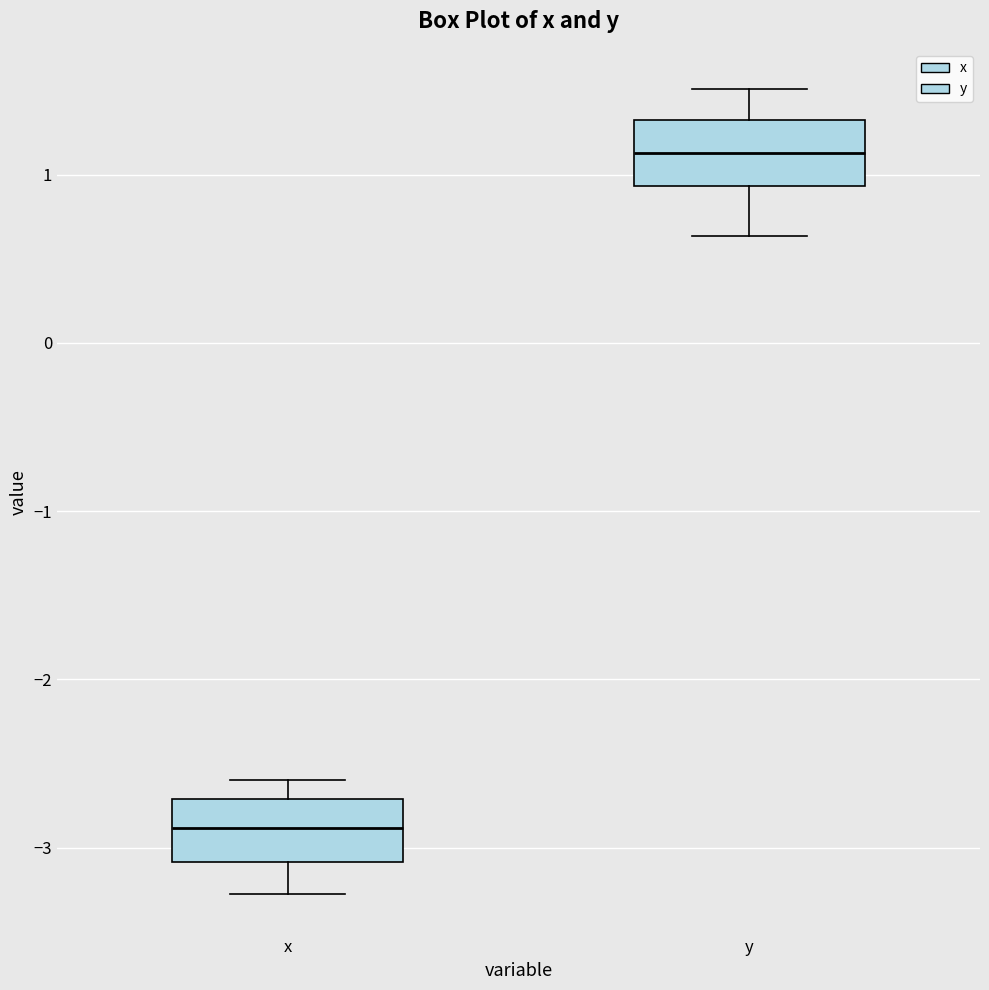

Where does the median line of the box for x sit on the y-axis? The values are not printed on the chart, so give them approximately, as read against the axis.

-2.9